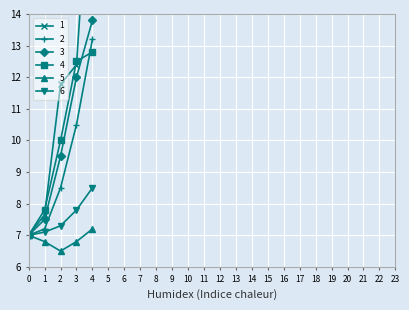

True or false: 3 and 2 intersect in this chart.

False